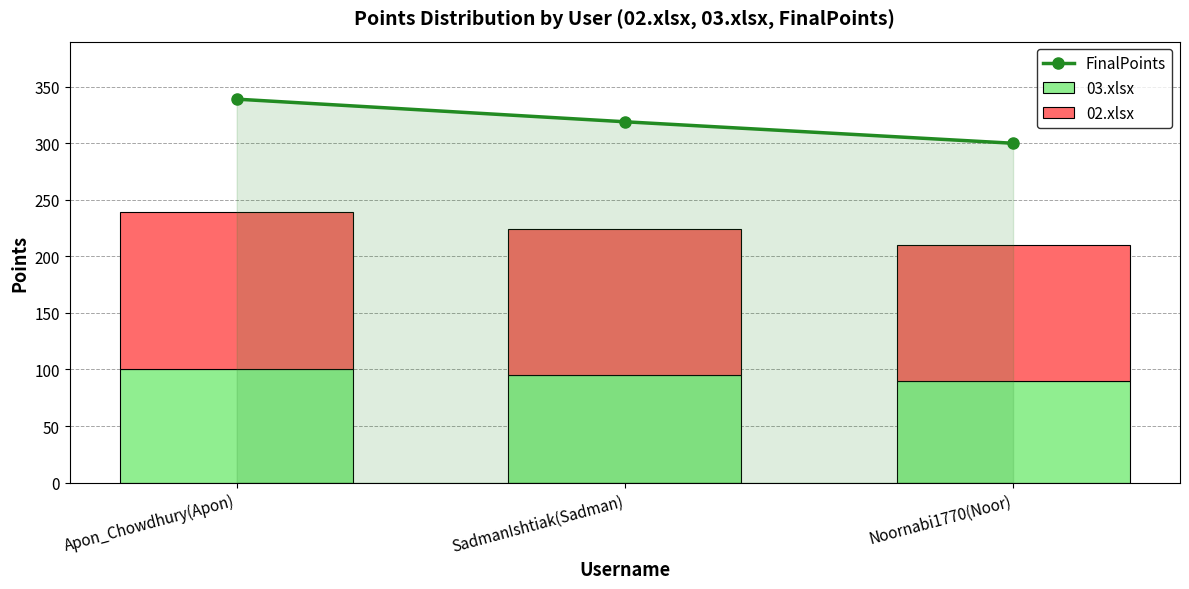

The 03.xlsx series shows 161 at Noornabi1770(Noor). True or false?

False